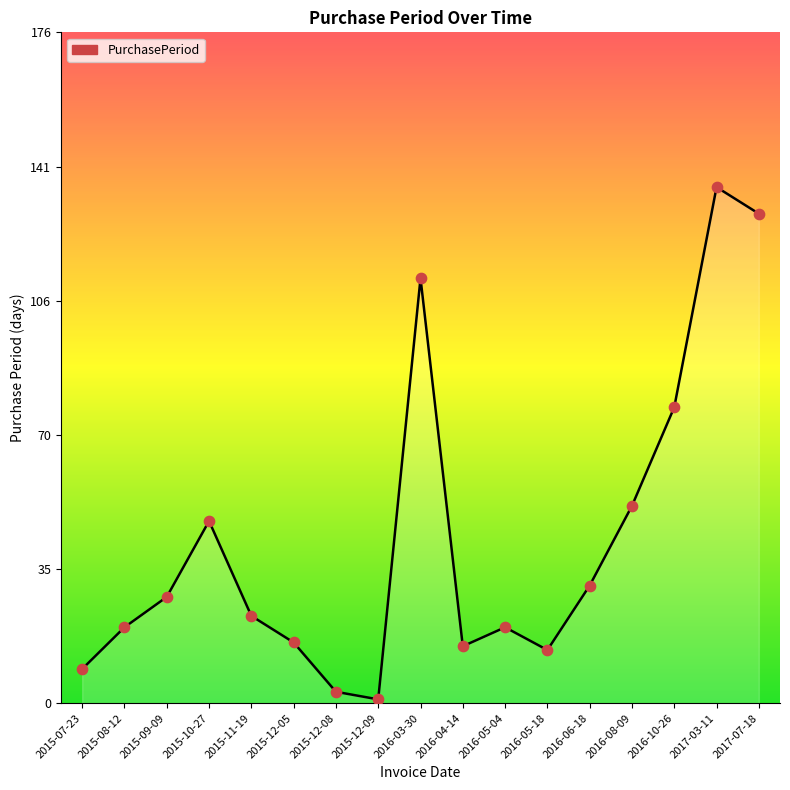

Approximately how many times larger is the value at 2016-05-18 compared to 2016-03-30?

0.1